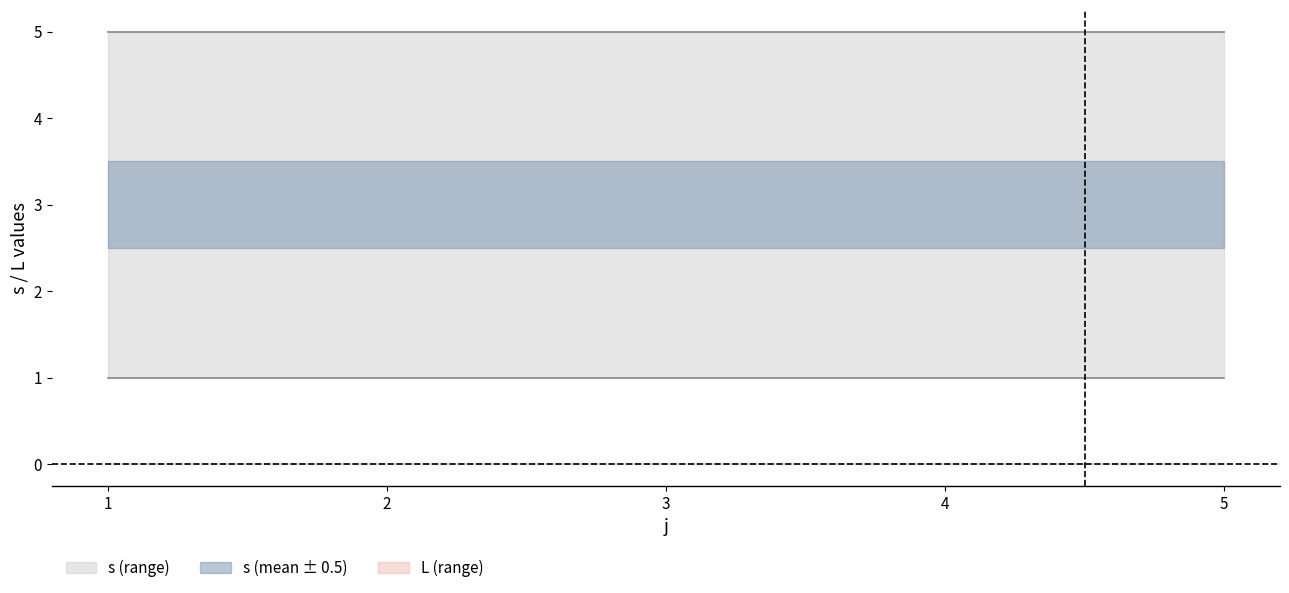

At which category is the sum across all series the highest?

5